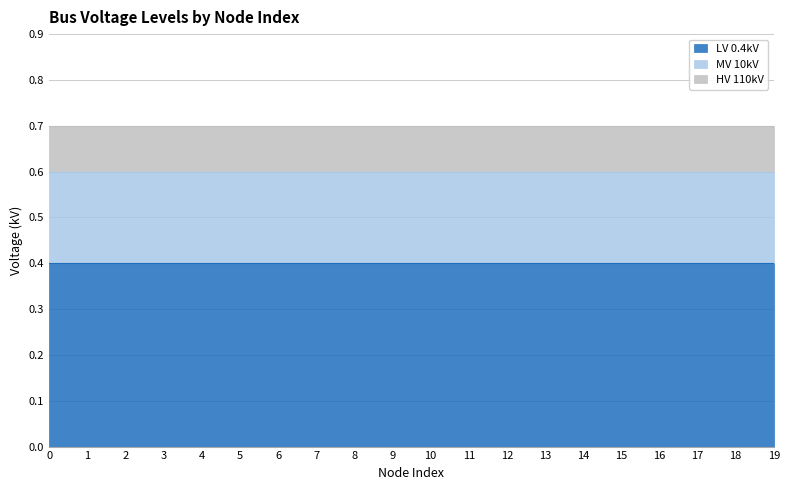

Which has a higher value, 12 or 6?

12